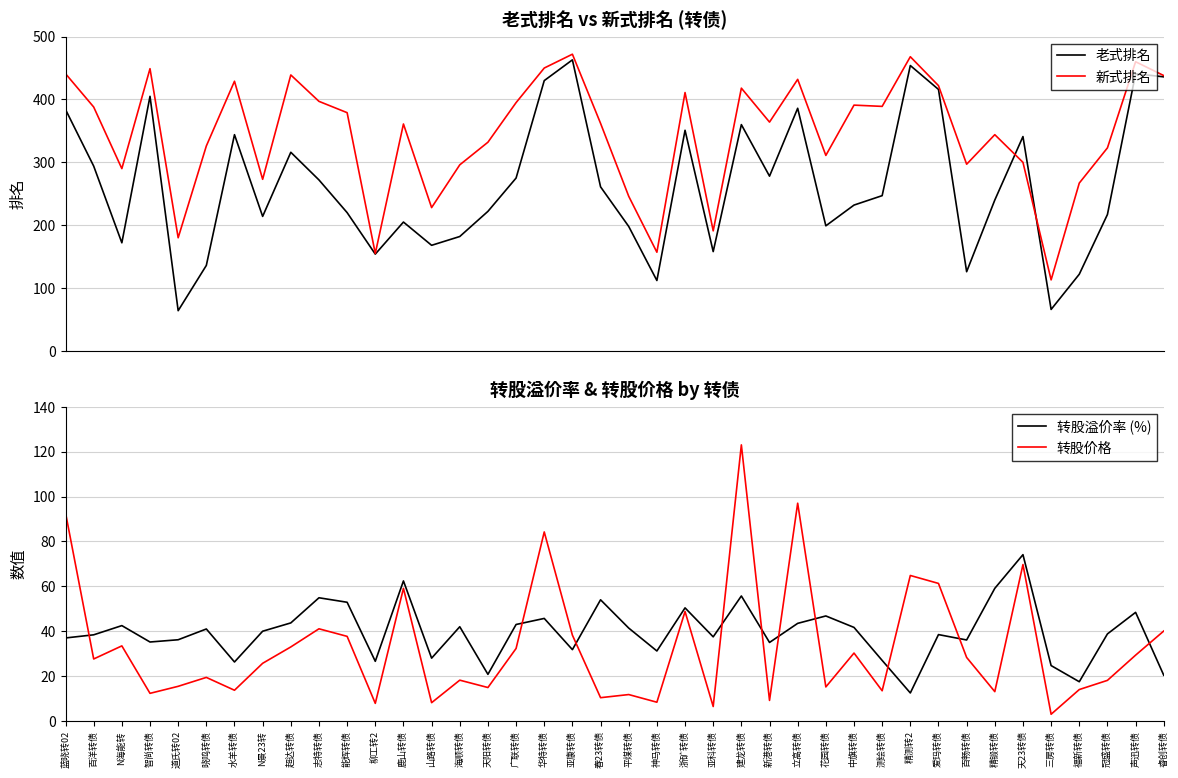

Which has a higher value, 爱玛转债 or 蓝晓转02?

爱玛转债